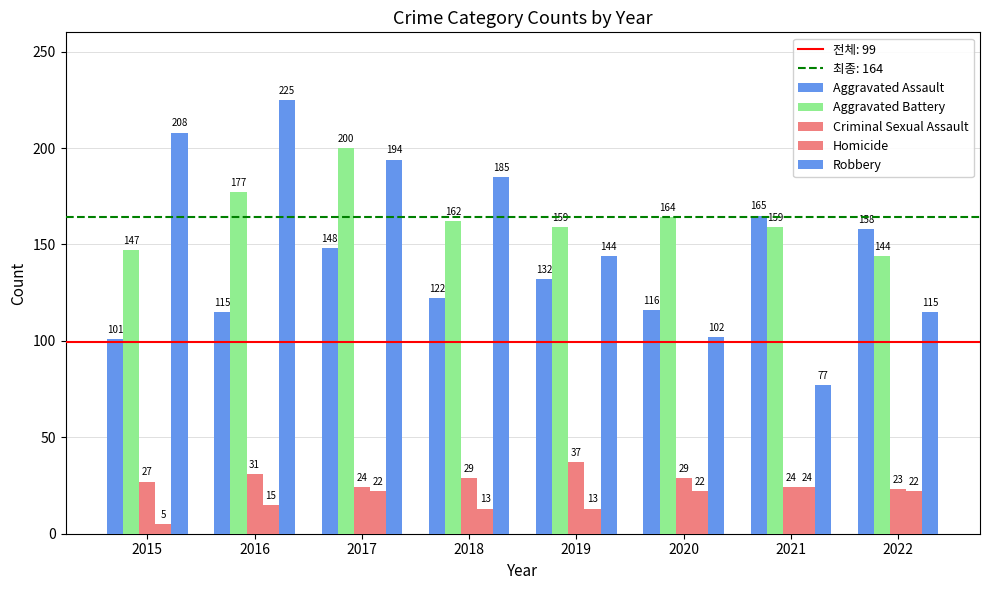

What is the value of the Aggravated Battery bar at the 8th from the left?

144